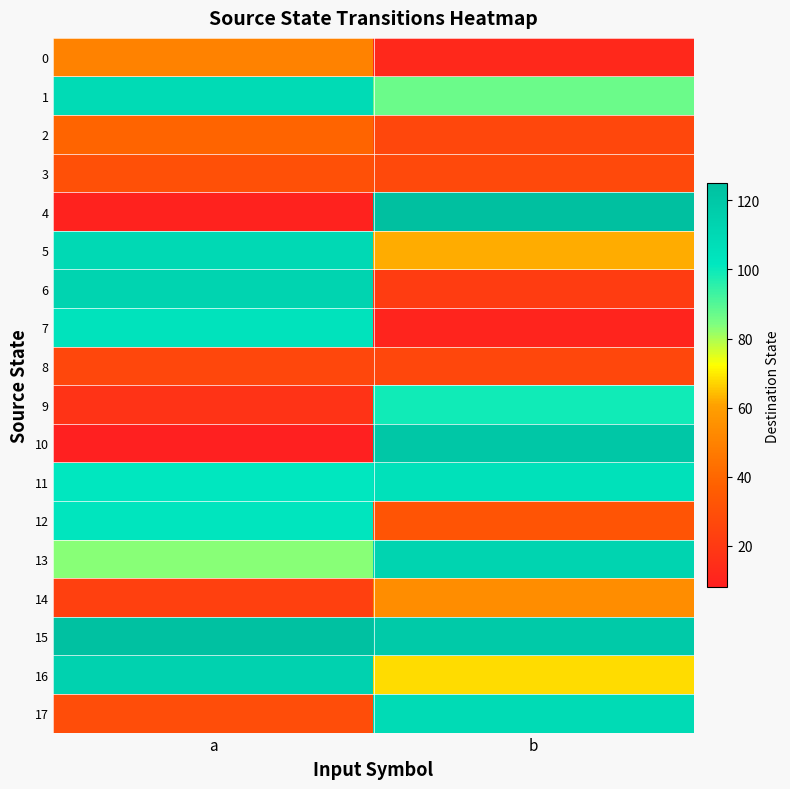

Which label corresponds to the smallest value in the chart?

a